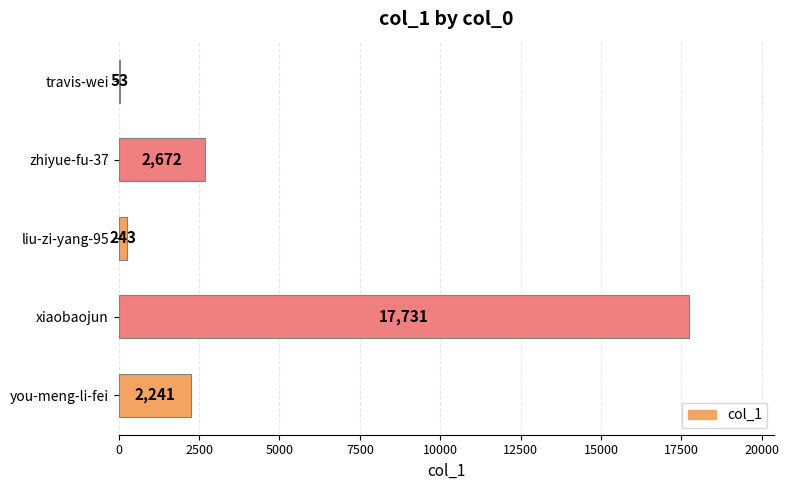

Which label corresponds to the largest value in the chart?

xiaobaojun